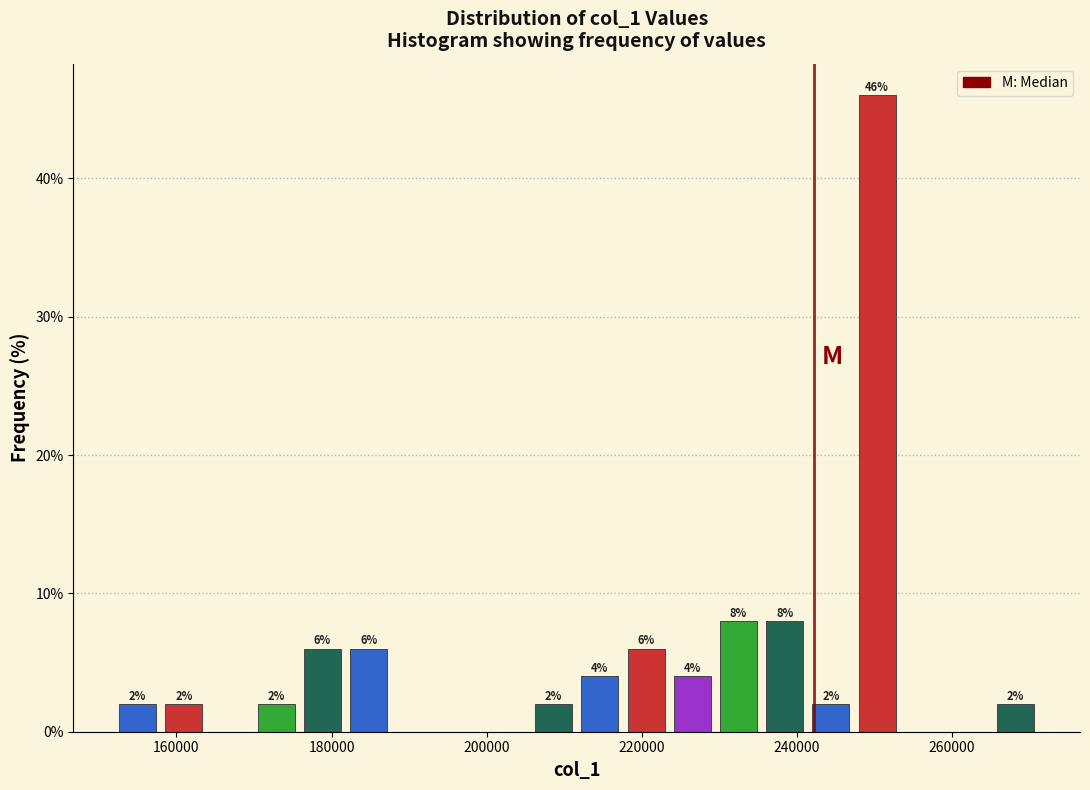

Around what value on the x-axis is the tallest bar? Give the approximate position of its centre, as read against the axis.

250000